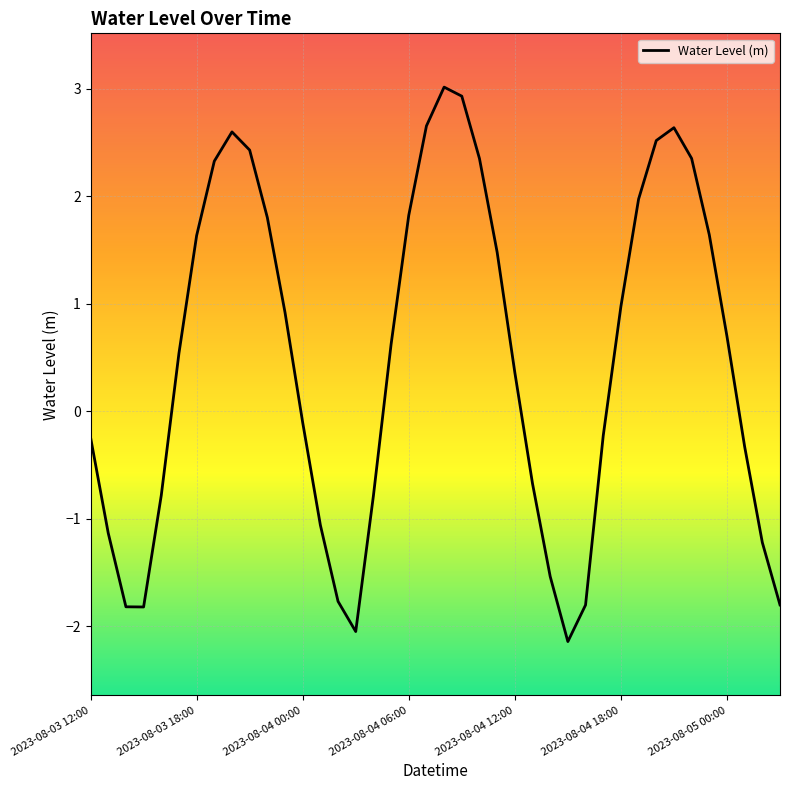

What is the difference between the maximum and minimum values?

5.2